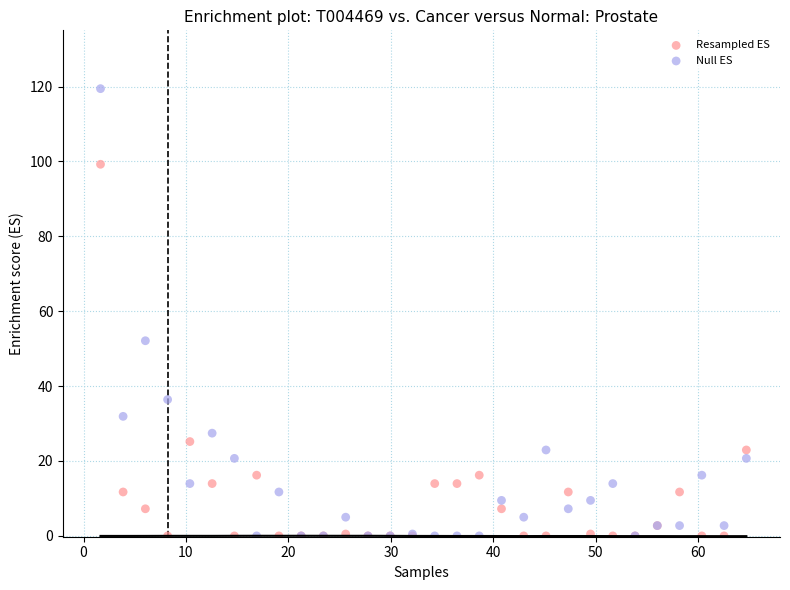

Which series reaches the maximum Y coordinate?

Null ES